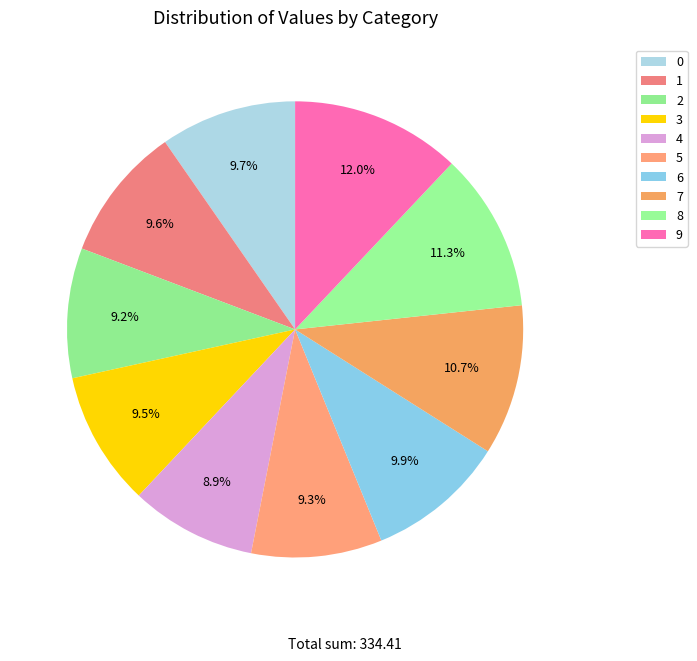

Rank the categories by value from highest to lowest.

9, 8, 7, 6, 0, 1, 3, 5, 2, 4